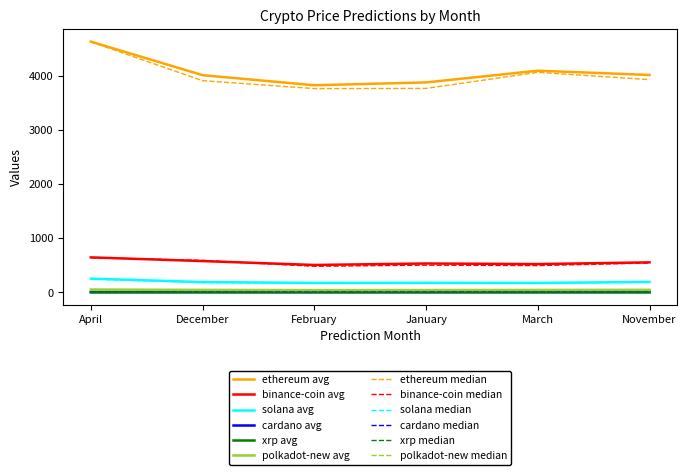

Is this an area chart (filled region under the line)?

No